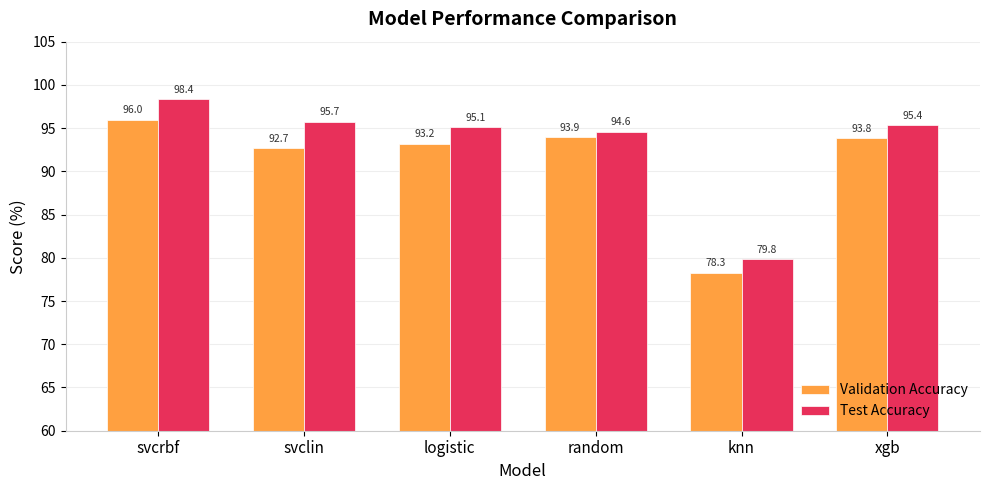

What is the difference between the second highest and second lowest values in the Test Accuracy series?

1.2